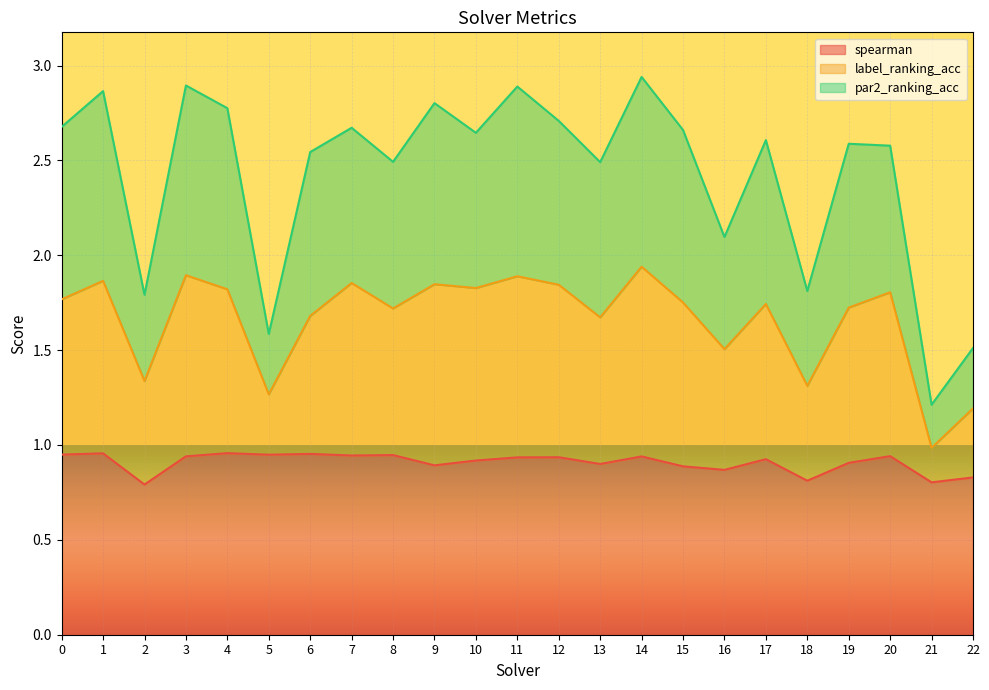

True or false: par2_ranking_acc and label_ranking_acc intersect in this chart.

False